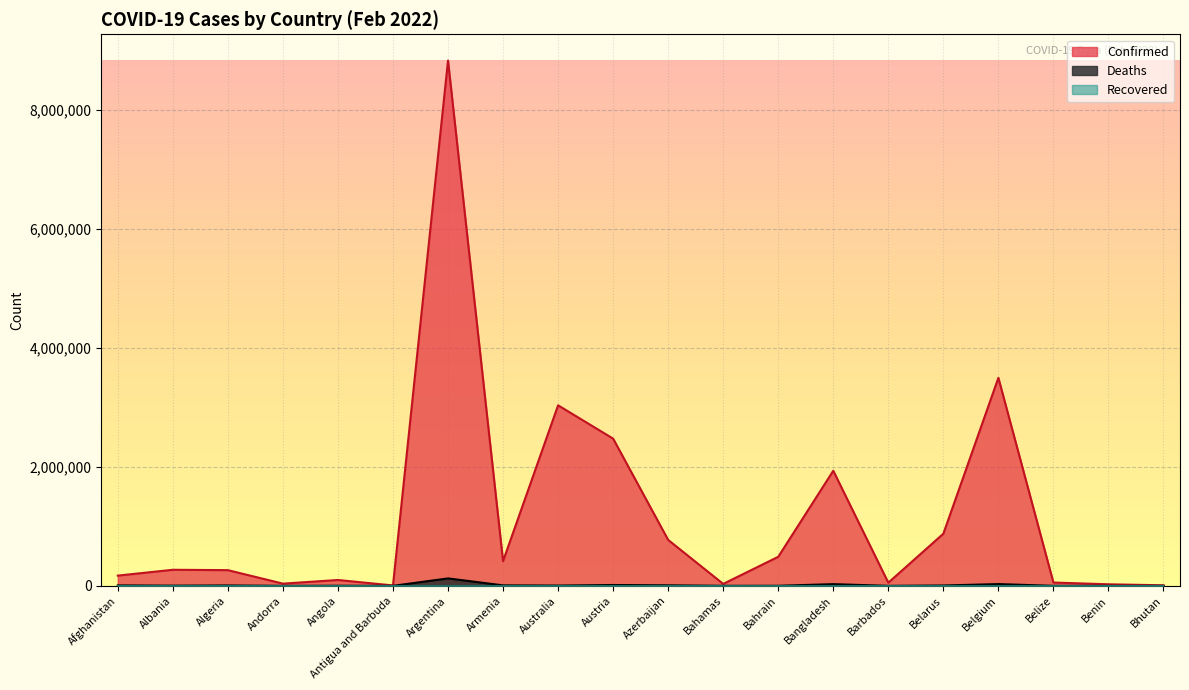

What position from the left is Barbados?

15